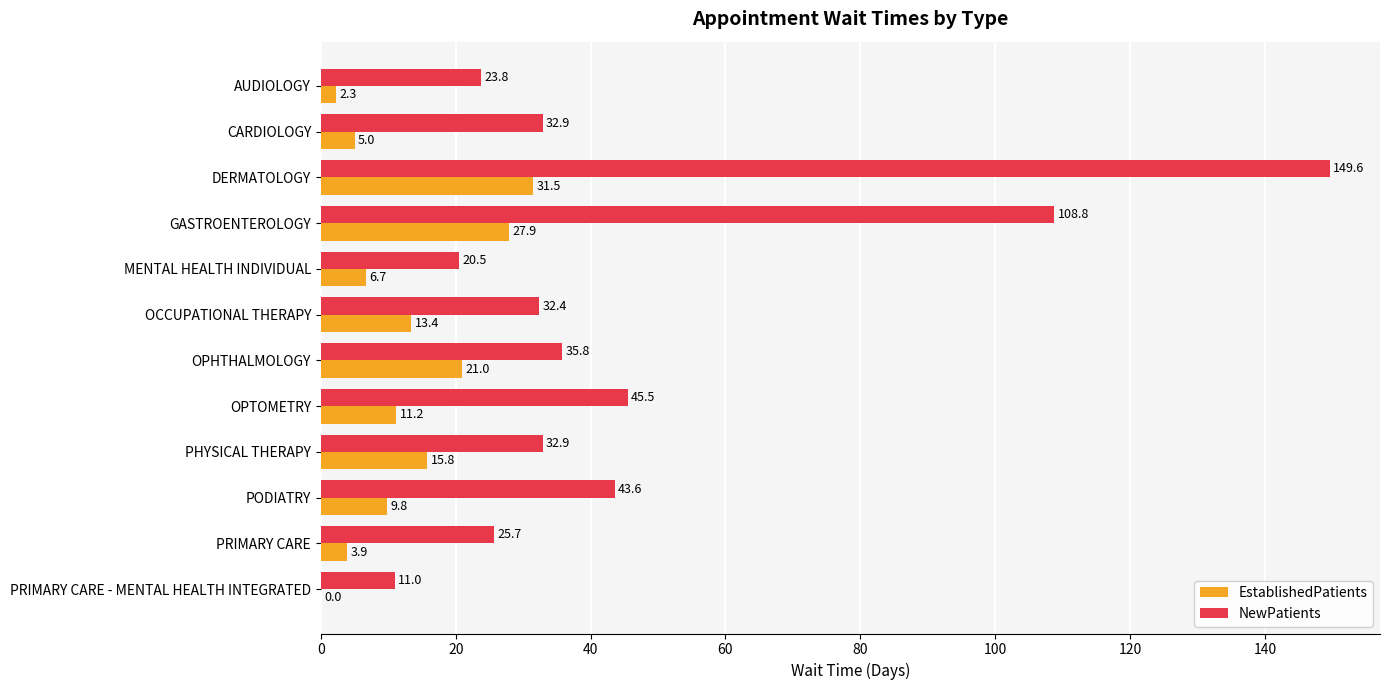

What value does the NewPatients series have at AUDIOLOGY?

23.8